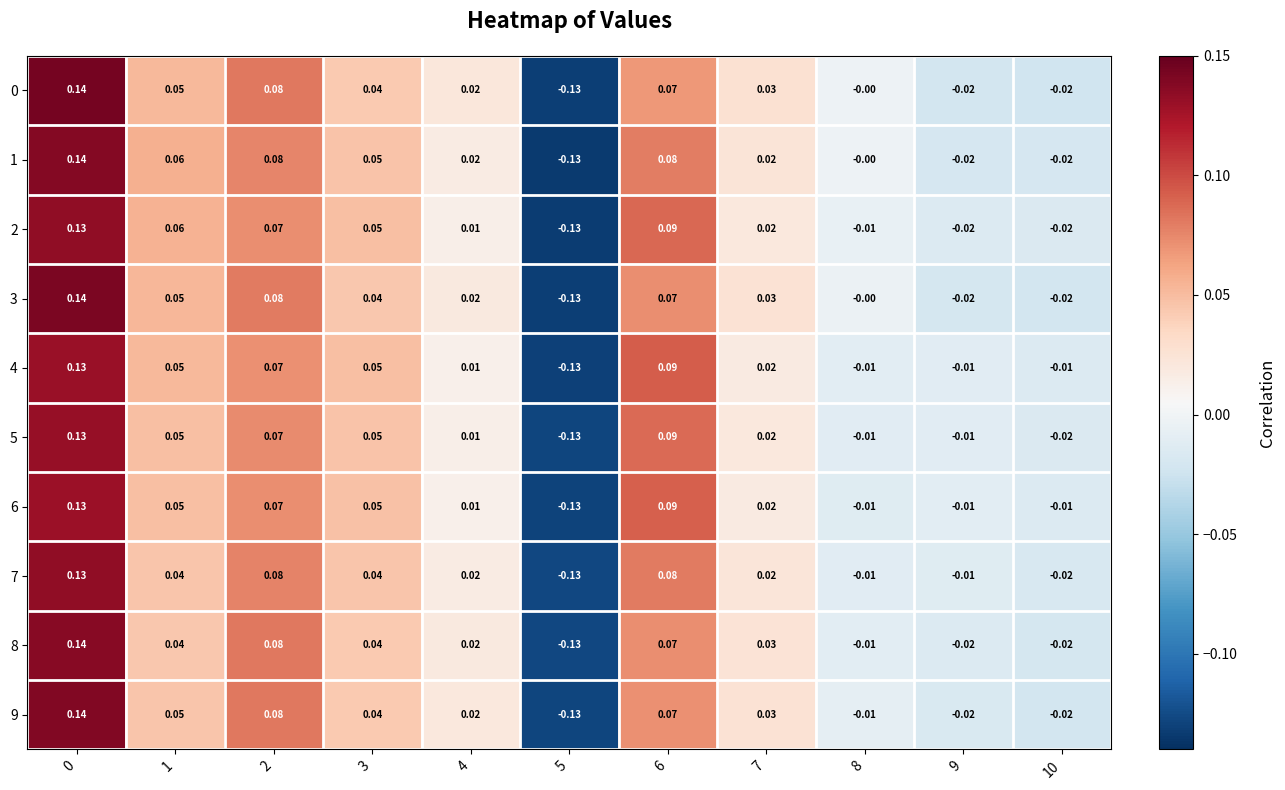

Count the number of categories in the chart.

11